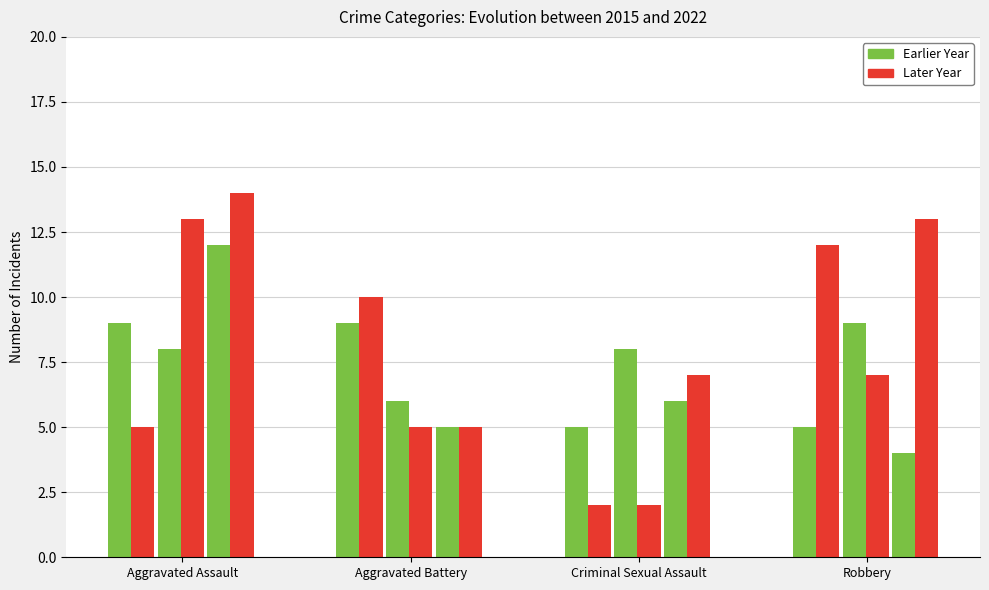

What is the label of the 4th bar from the left?

Robbery